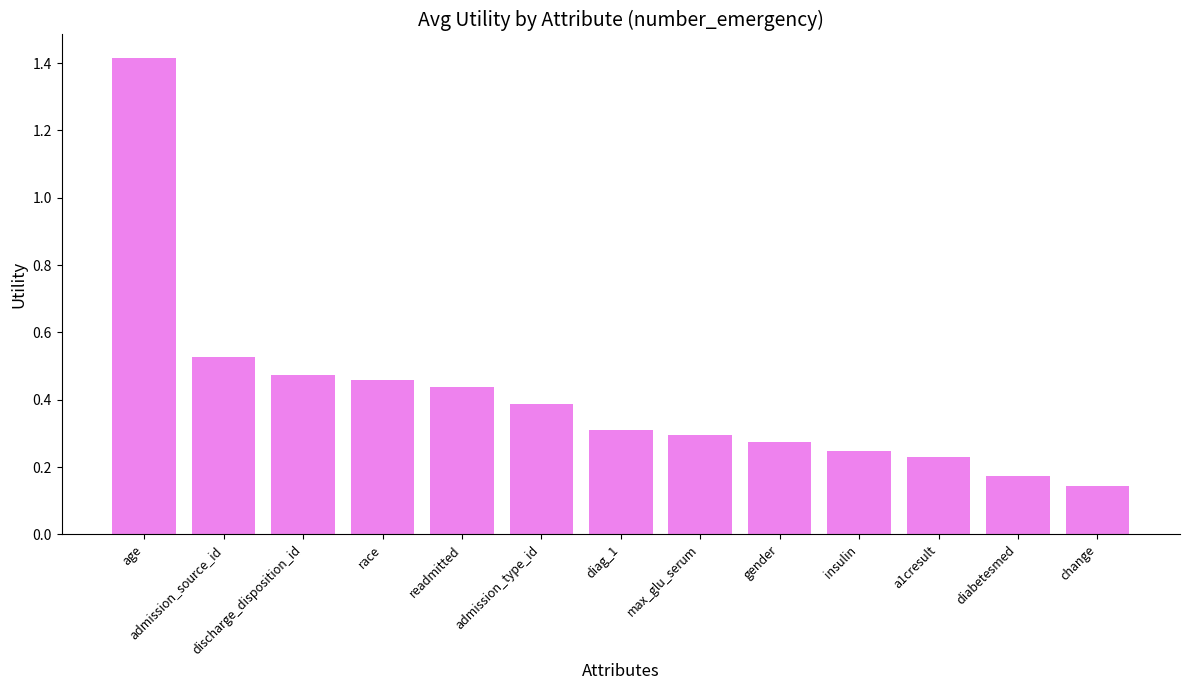

The value at admission_type_id is 0.6. True or false?

False